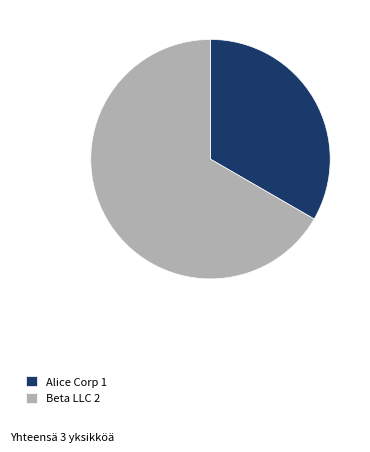

The Alice Corp 1 slice represents 41% of the pie. True or false?

False